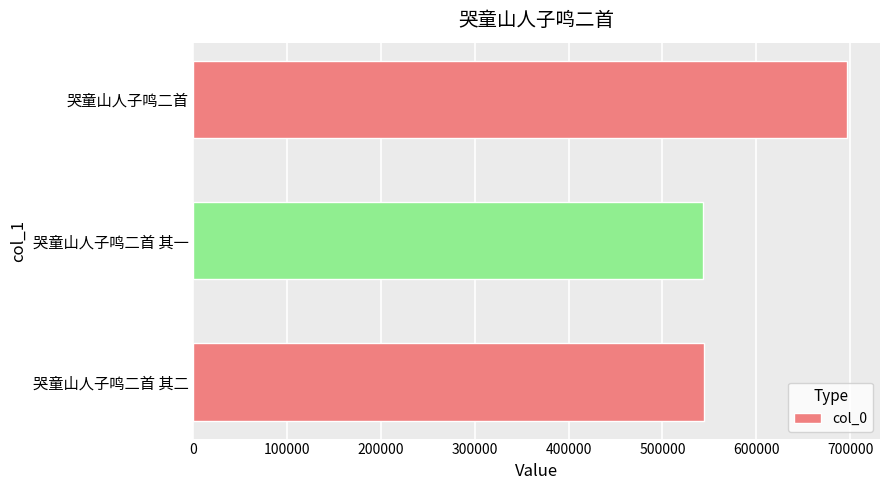

Which label corresponds to the largest value in the chart?

哭童山人子鸣二首